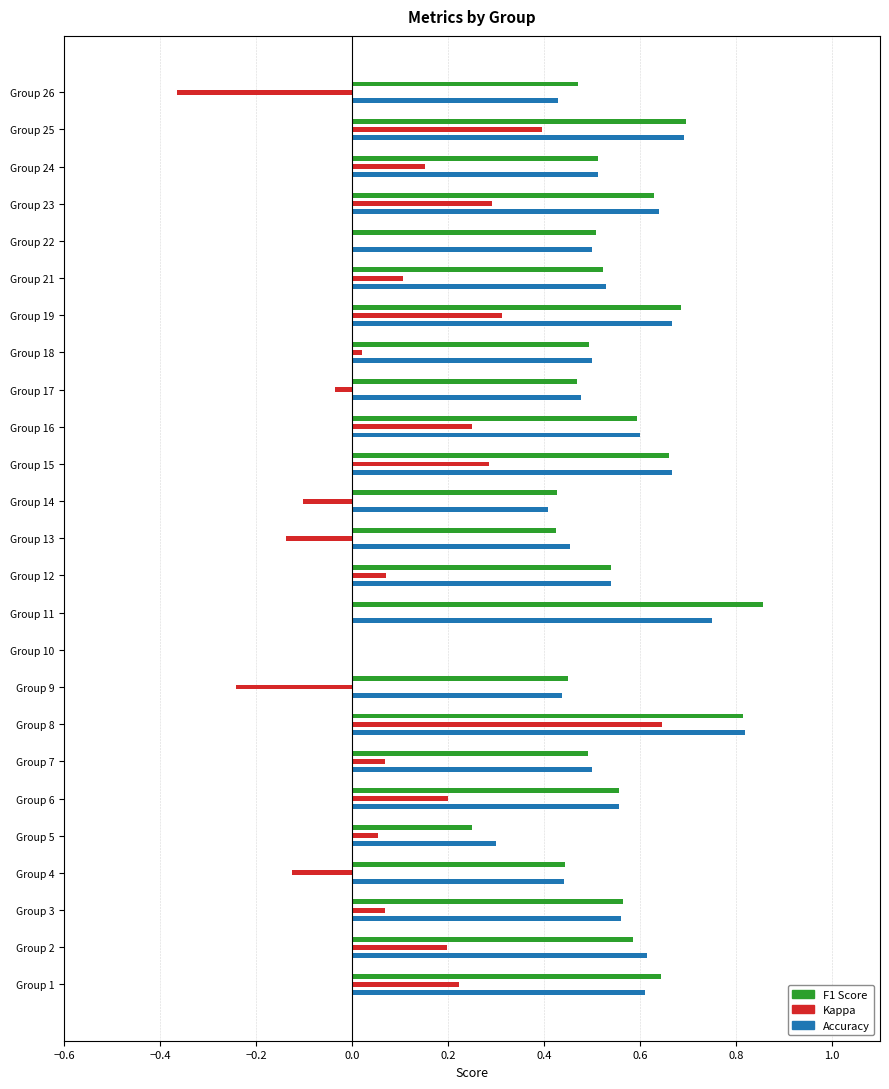

Are the bars horizontal?

Yes